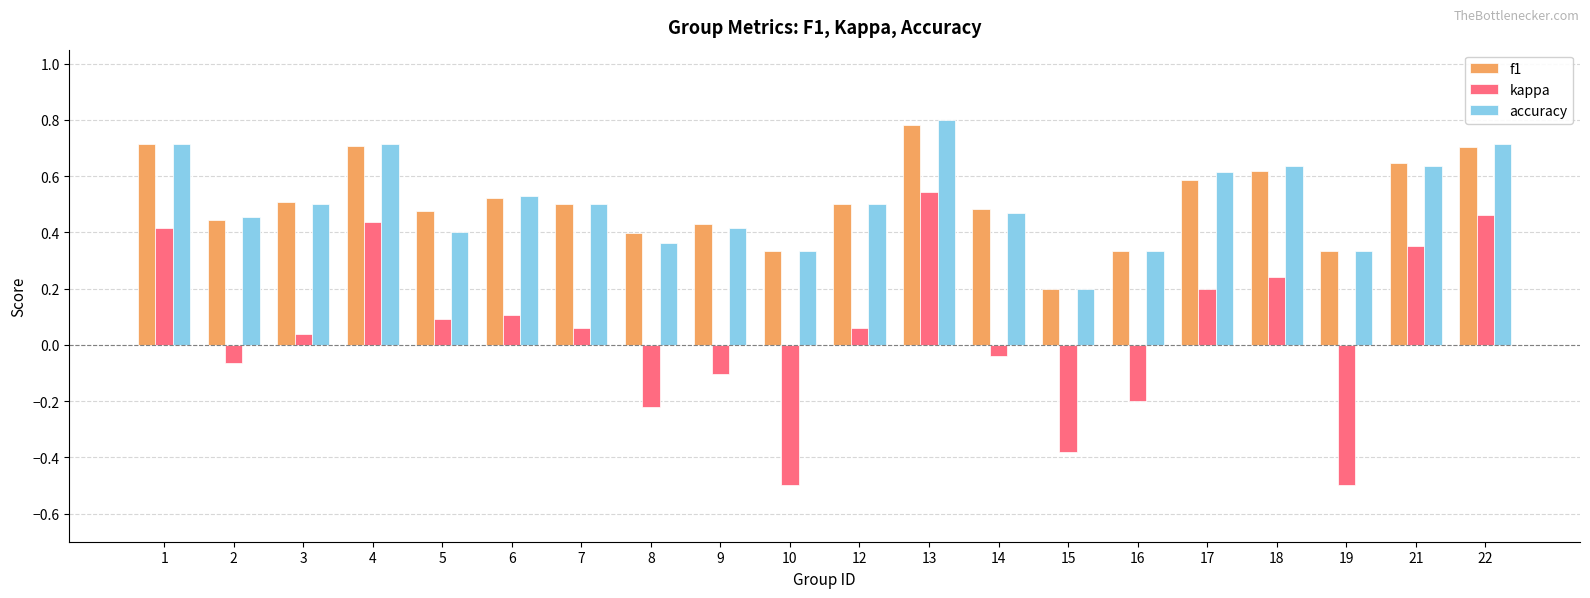

The accuracy series shows 0.3 at 15. True or false?

False